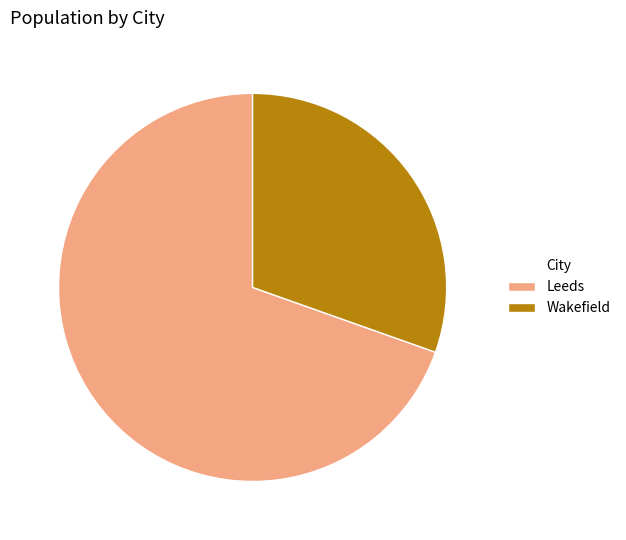

Which category has the smallest portion of the pie?

Wakefield